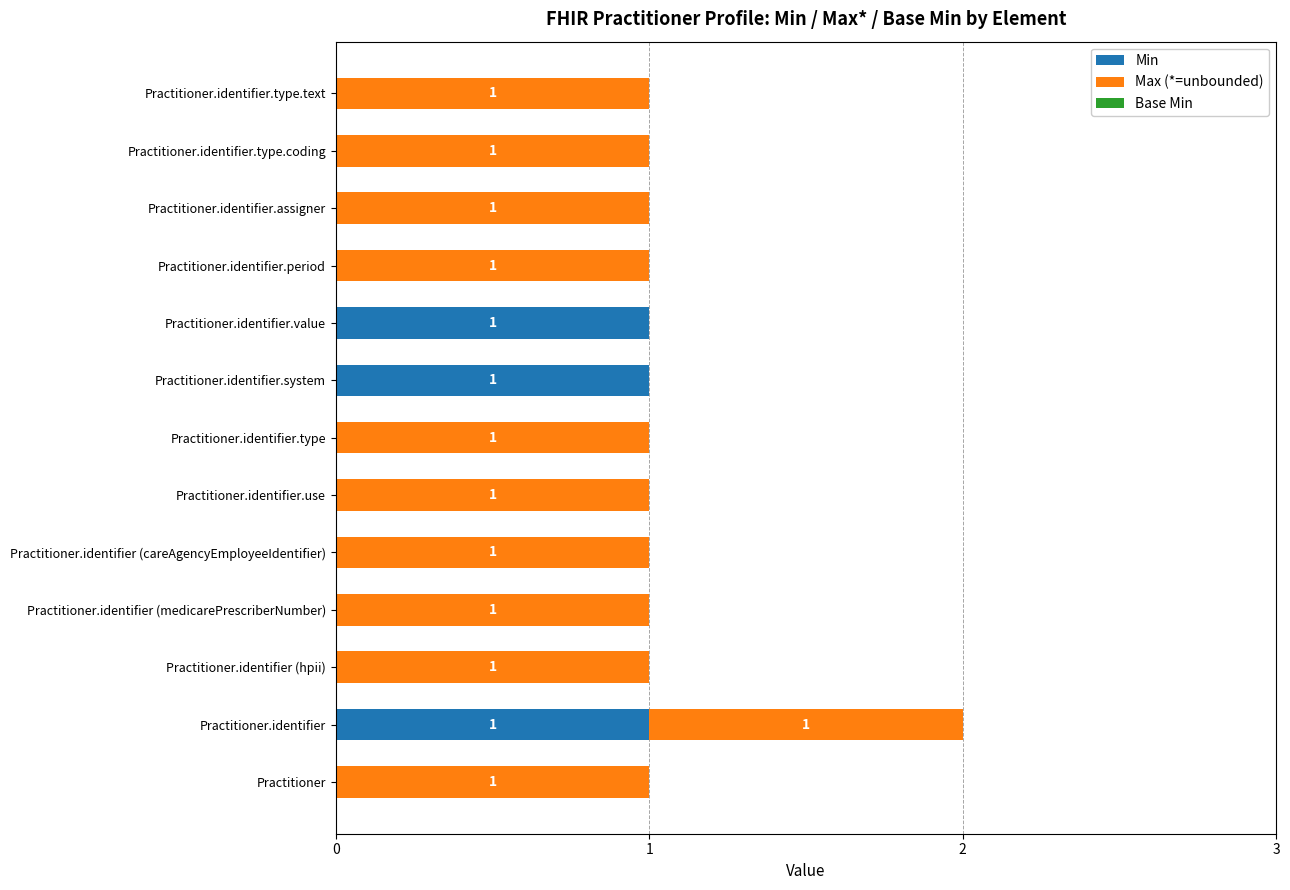

The Min series shows 1 at Practitioner.identifier. True or false?

True